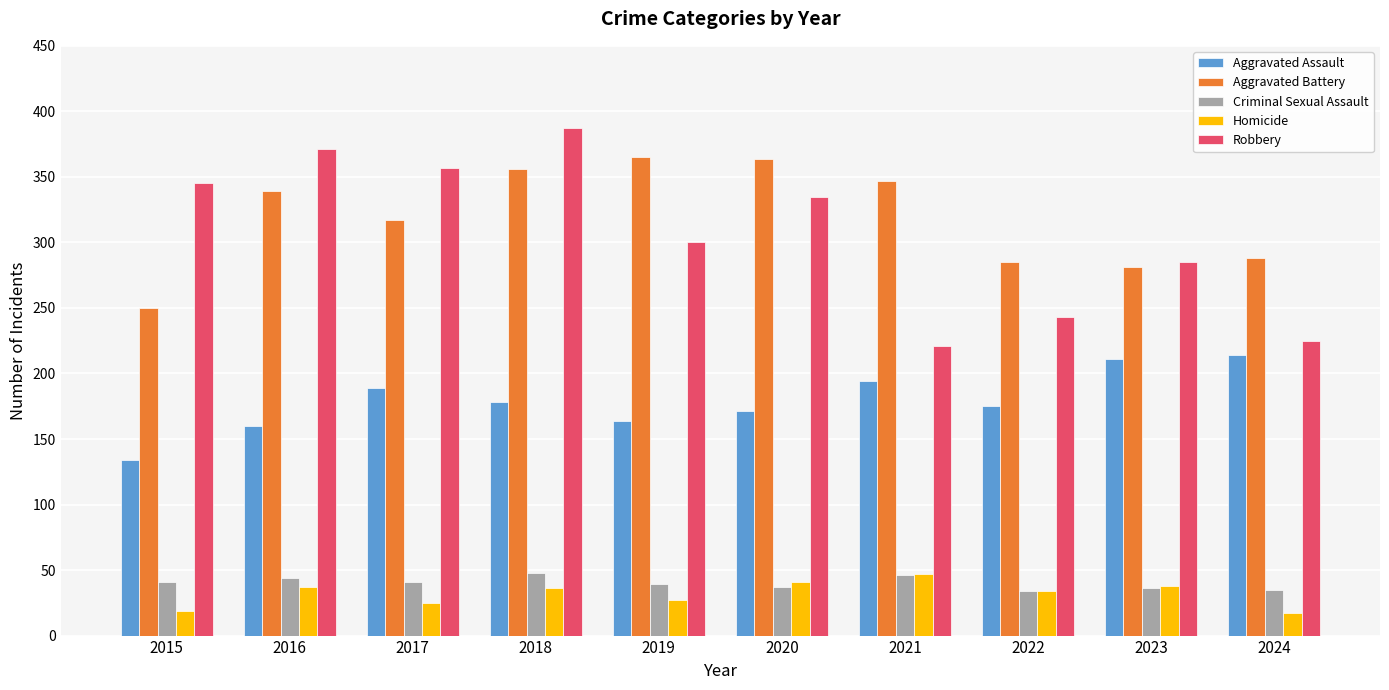

How many values in the Homicide series are below 36?

5